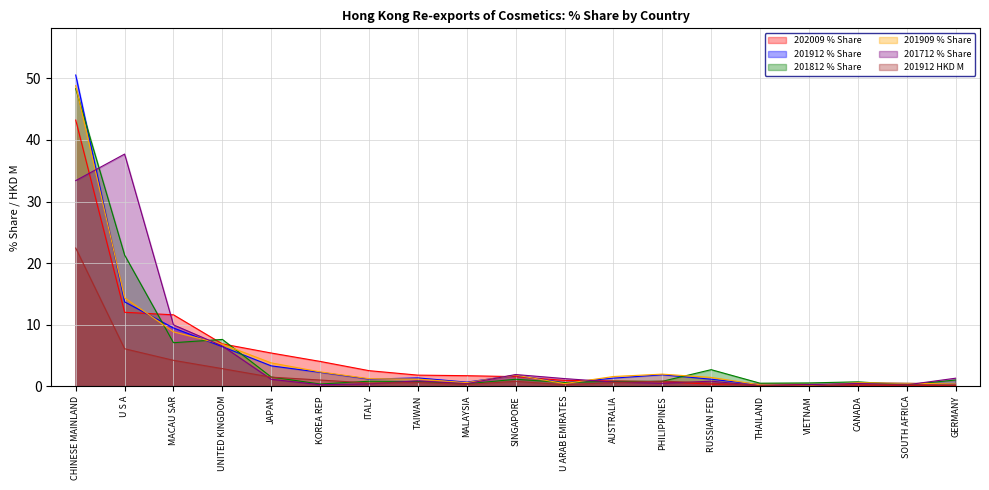

The 201909 % Share series shows 0.9 at RUSSIAN FED. True or false?

False